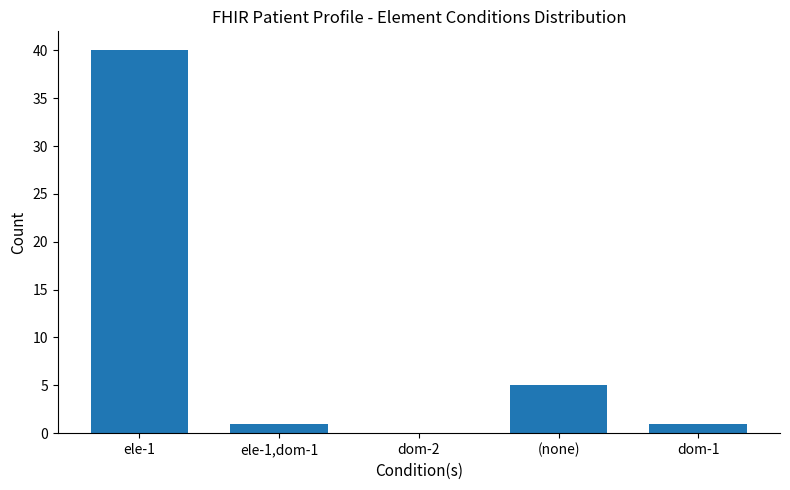

How many values are above zero?

4